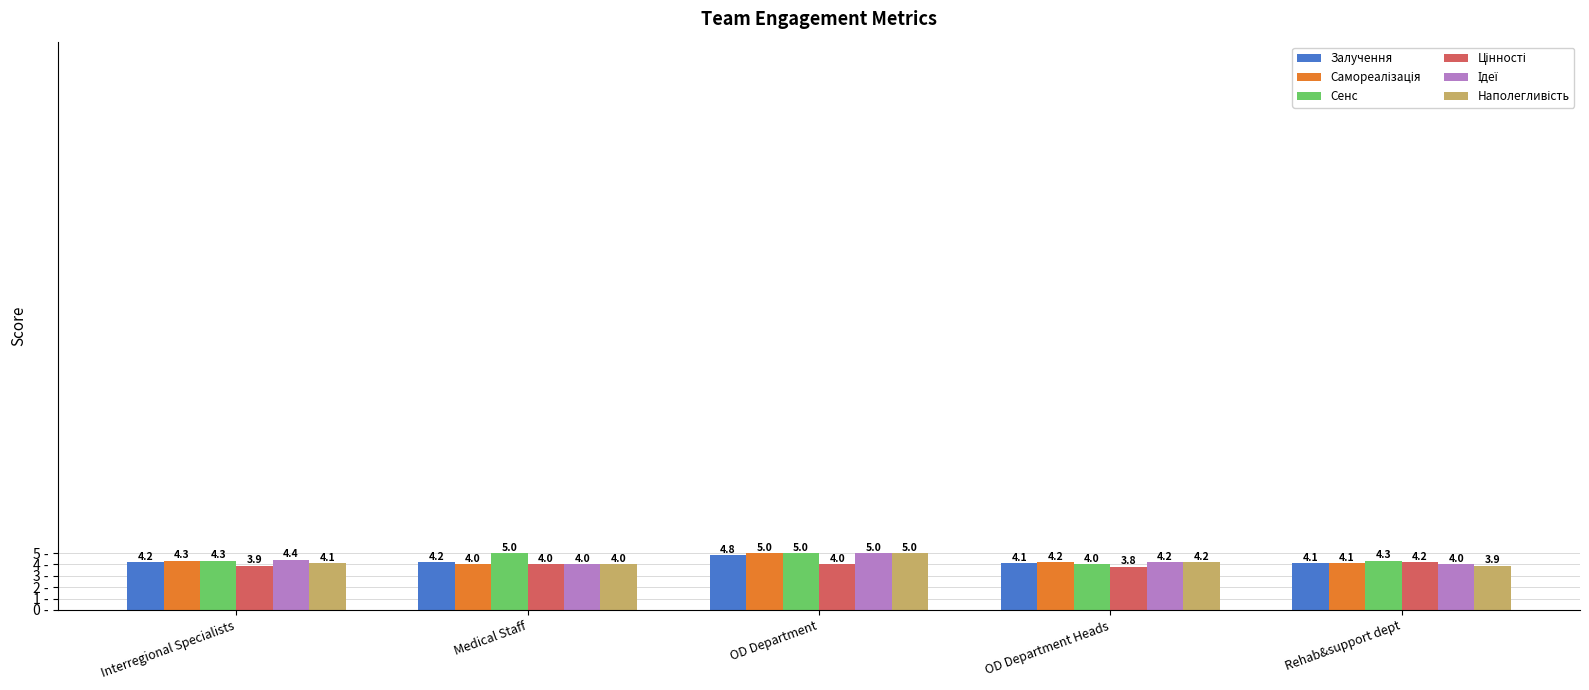

Does the chart contain stacked bars?

No